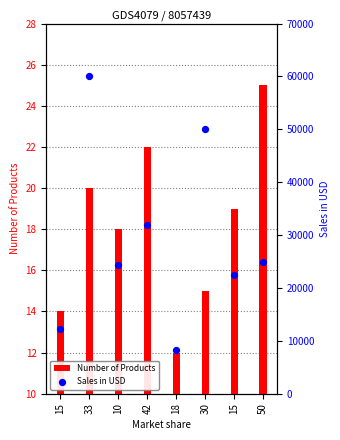

Is the value of Number of Products at 15 greater than the value of Sales in USD at 15?

No